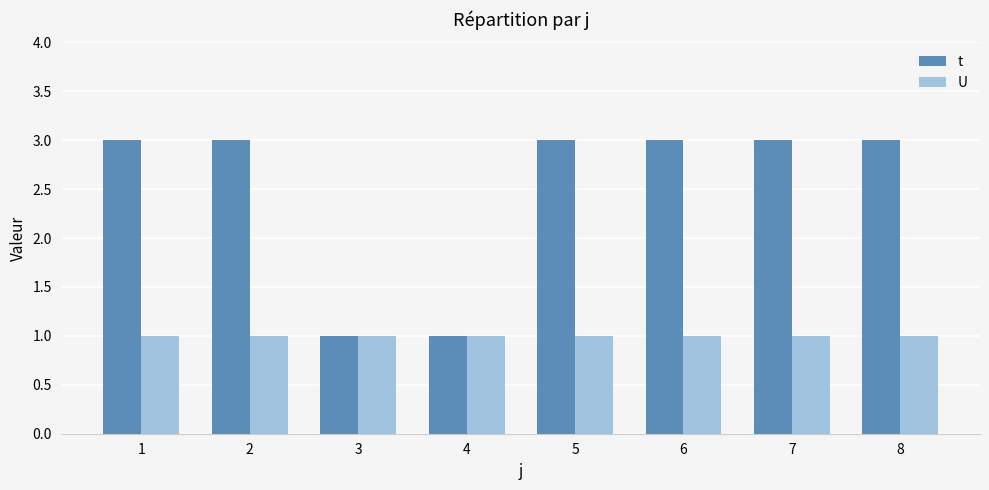

At how many categories does at least one series exceed 2?

6